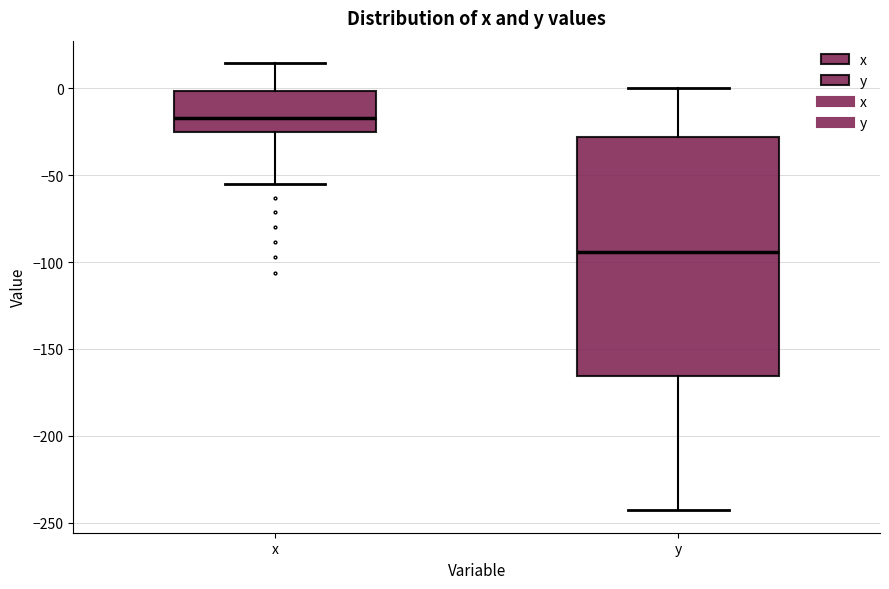

Reading left to right, transcribe this box plot: for each box, give where its median line is, the range the box spans, and where its two whiskers end, as read against the y-axis. The values are not printed on the chart, so give them approximately, as read against the axis.

x: median -15, box -25 to 0, whiskers -55 to 15
y: median -95, box -165 to -30, whiskers -245 to 0